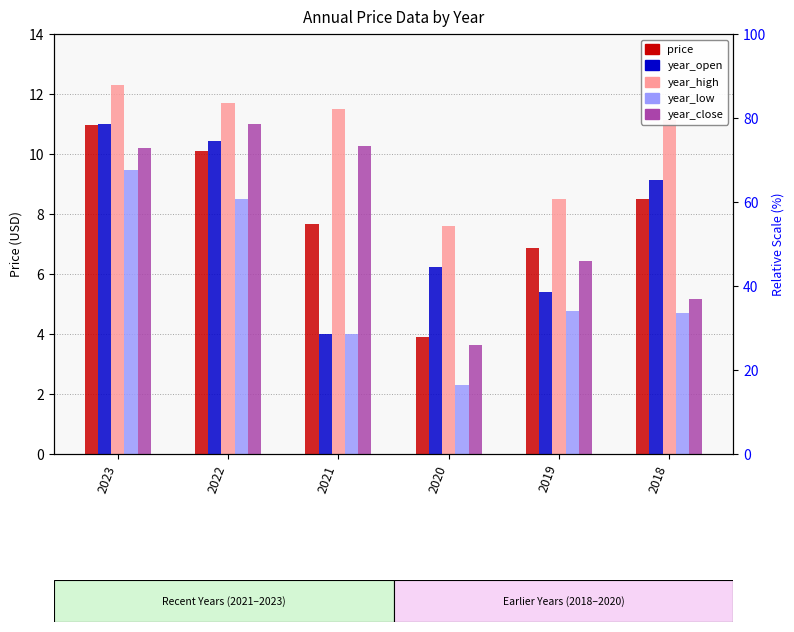

Reading left to right, list all the values displayed in this chart.

price: 2023=11.0	2022=10.1	2021=7.7	2020=3.9	2019=6.9	2018=8.5
year_open: 2023=11.0	2022=10.4	2021=4.0	2020=6.2	2019=5.4	2018=9.2
year_high: 2023=12.3	2022=11.7	2021=11.5	2020=7.6	2019=8.5	2018=11.2
year_low: 2023=9.5	2022=8.5	2021=4.0	2020=2.3	2019=4.8	2018=4.7
year_close: 2023=10.2	2022=11.0	2021=10.3	2020=3.6	2019=6.4	2018=5.2